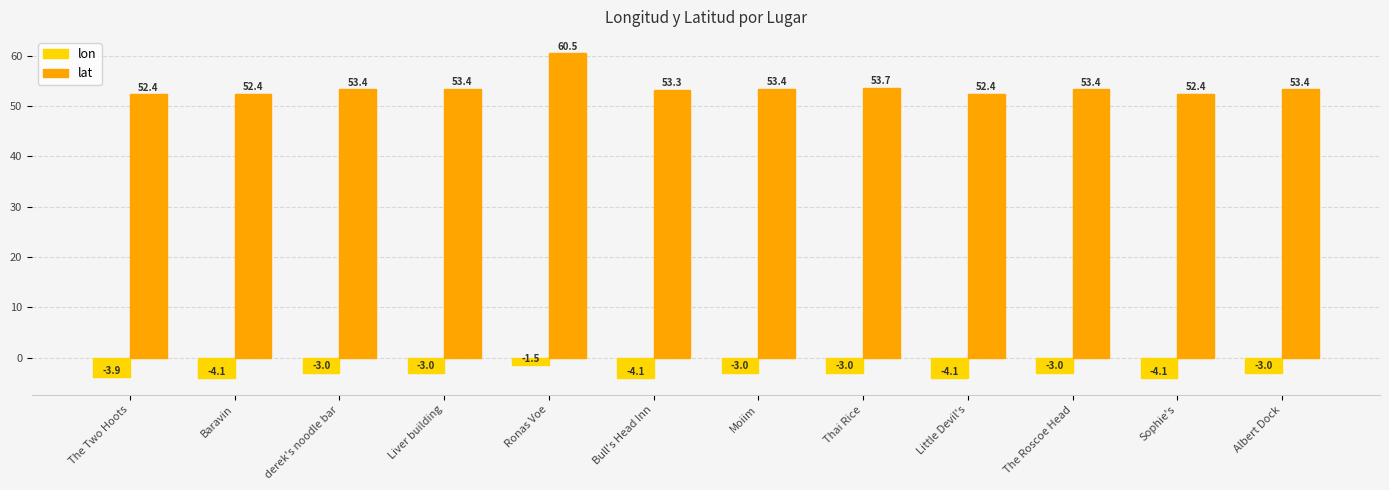

Which series has the largest range (max minus min)?

lat